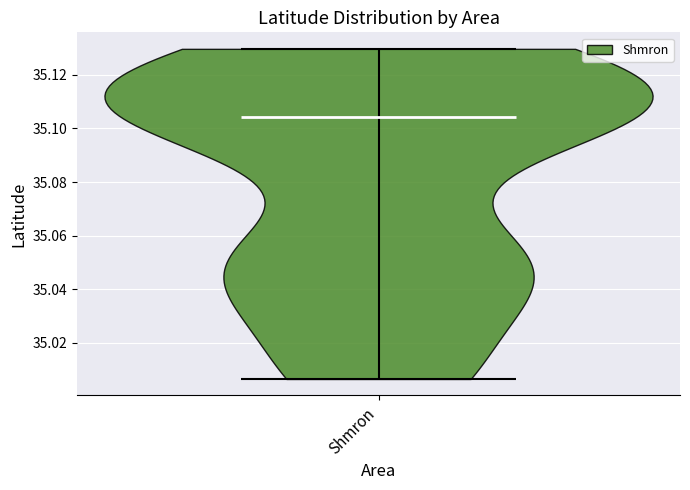

Read this violin plot against the y-axis: where its median line is, and the lowest and highest points the violin reaches. The values are not printed on the chart, so give them approximately, as read against the axis.

median line 35.104, lowest point 35.006, highest point 35.130